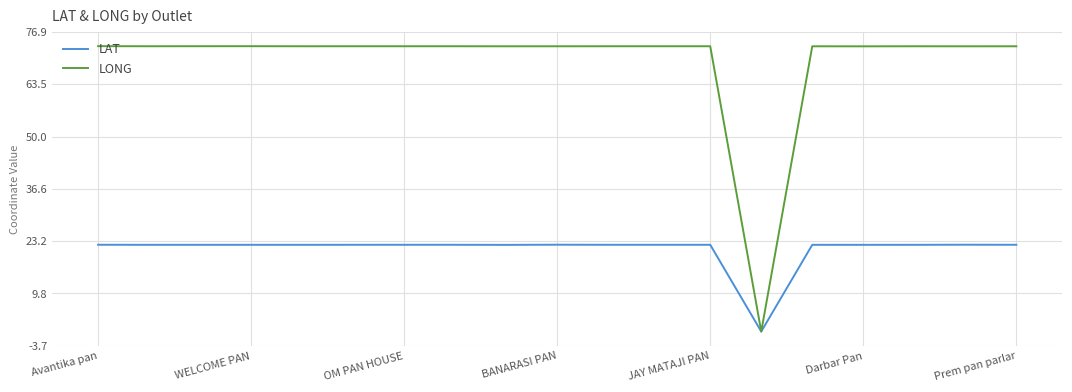

In LAT, how many points are lower than both neighbors (excluding endpoints)?

6